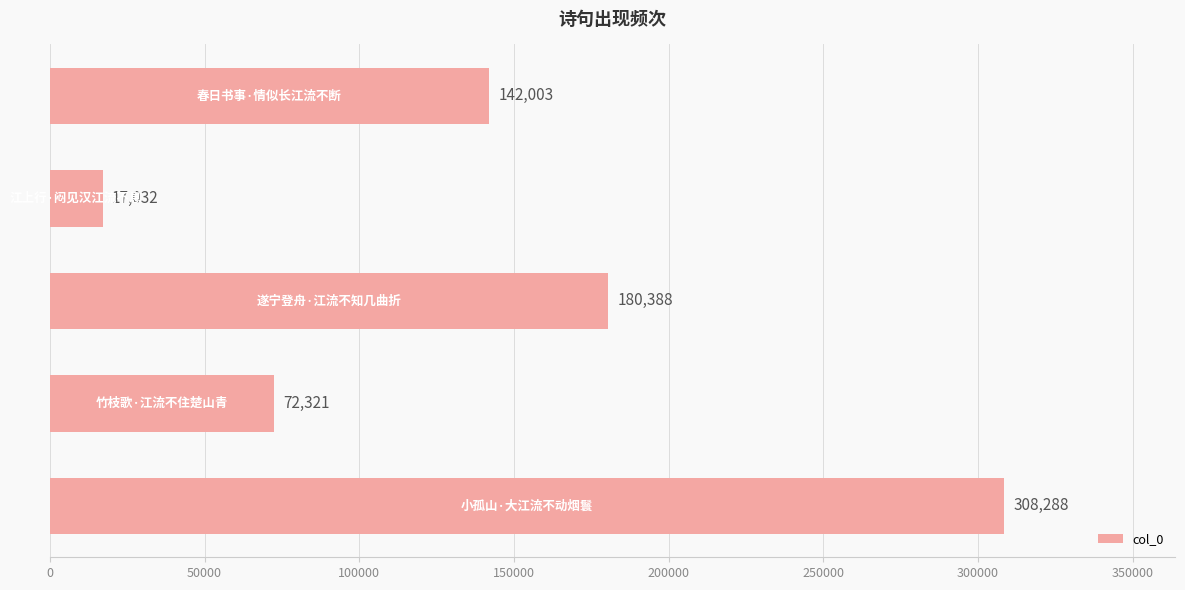

What is the difference between the maximum and second lowest values?

235967